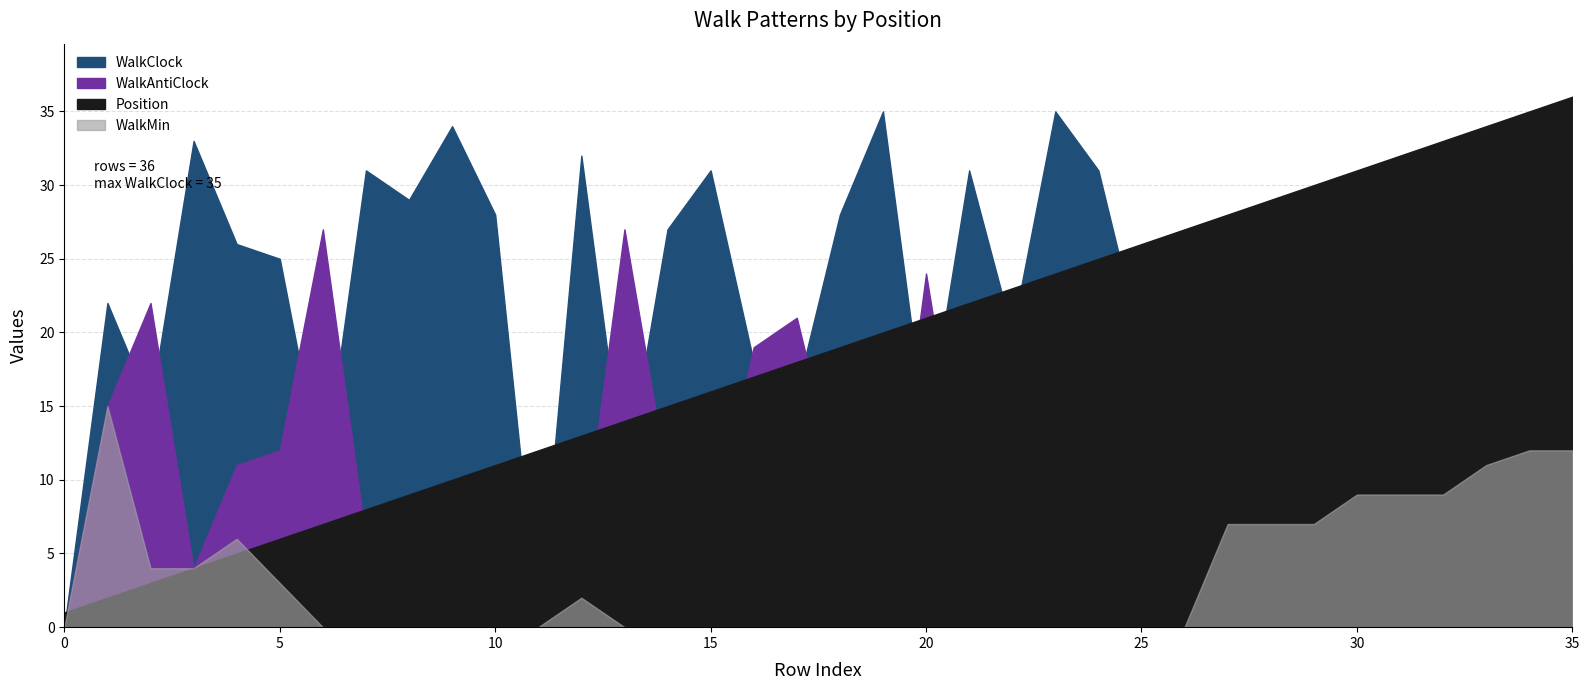

At how many categories does at least one series exceed 20?

33